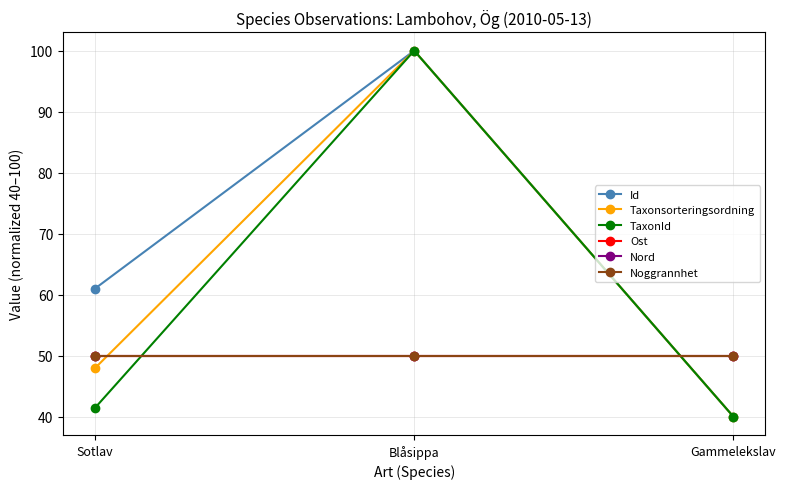

Is this an area chart (filled region under the line)?

No